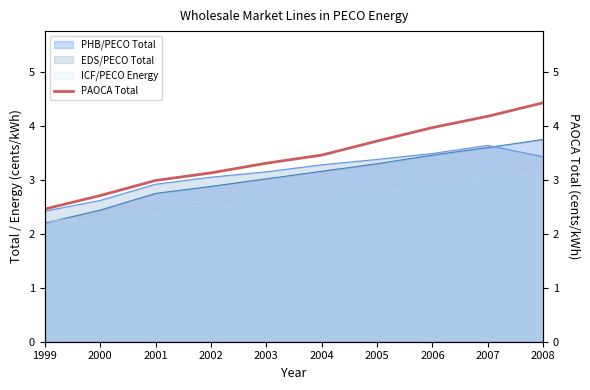

Rank the categories by value from highest to lowest.

2008, 2007, 2006, 2005, 2004, 2003, 2002, 2001, 2000, 1999